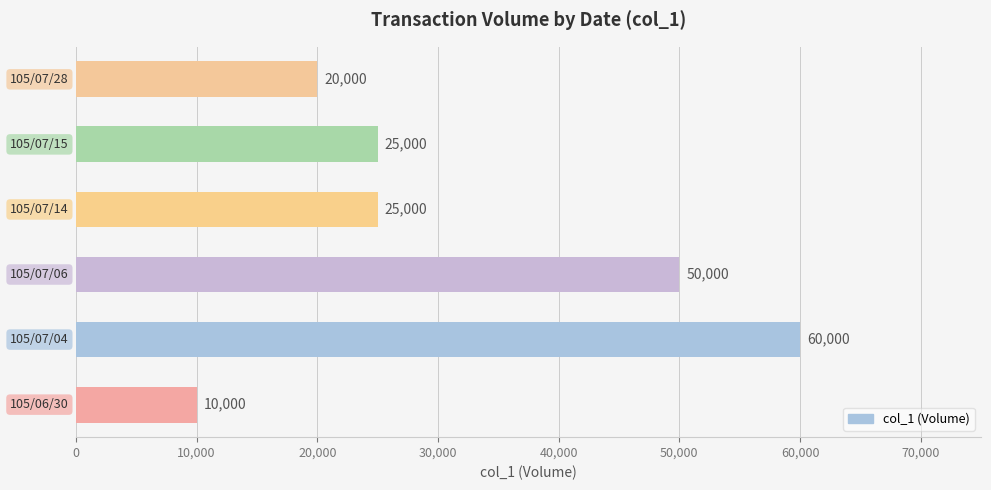

Reading bottom to top, list all the values displayed in this chart.

10000	60000	50000	25000	25000	20000